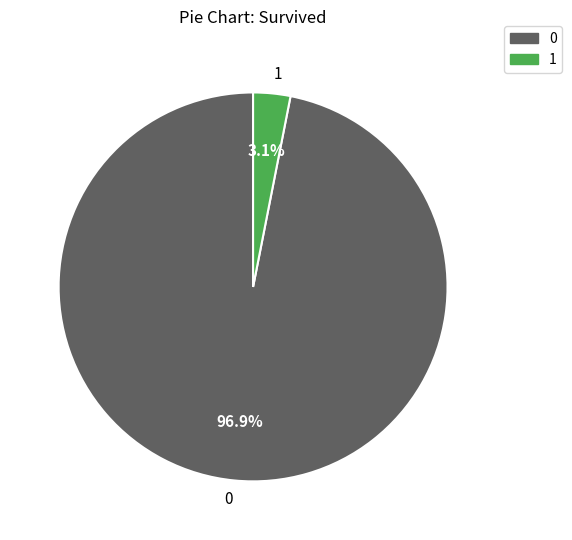

To the nearest percent, what is the difference between the largest and smallest slice percentages?

94%